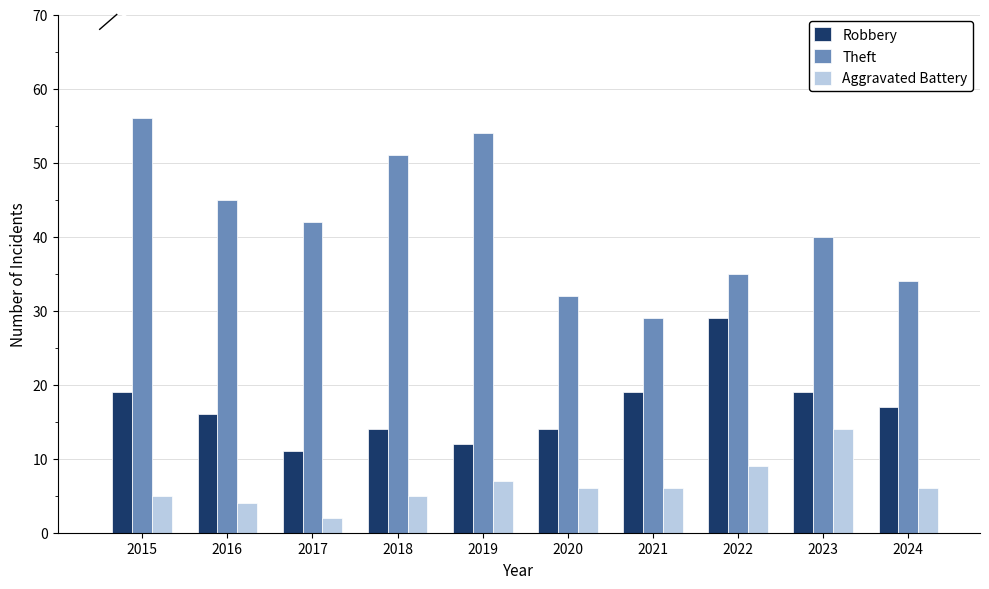

Between 2021 and 2023, which series saw the biggest shift?

Theft